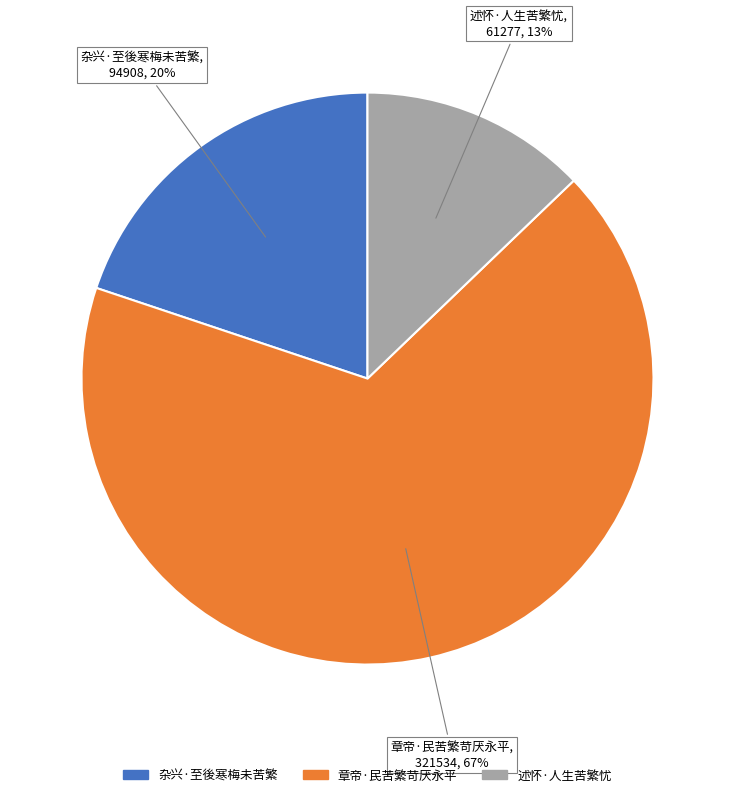

True or false: 杂兴·至後寒梅未苦繁 accounts for 20% of the total.

True